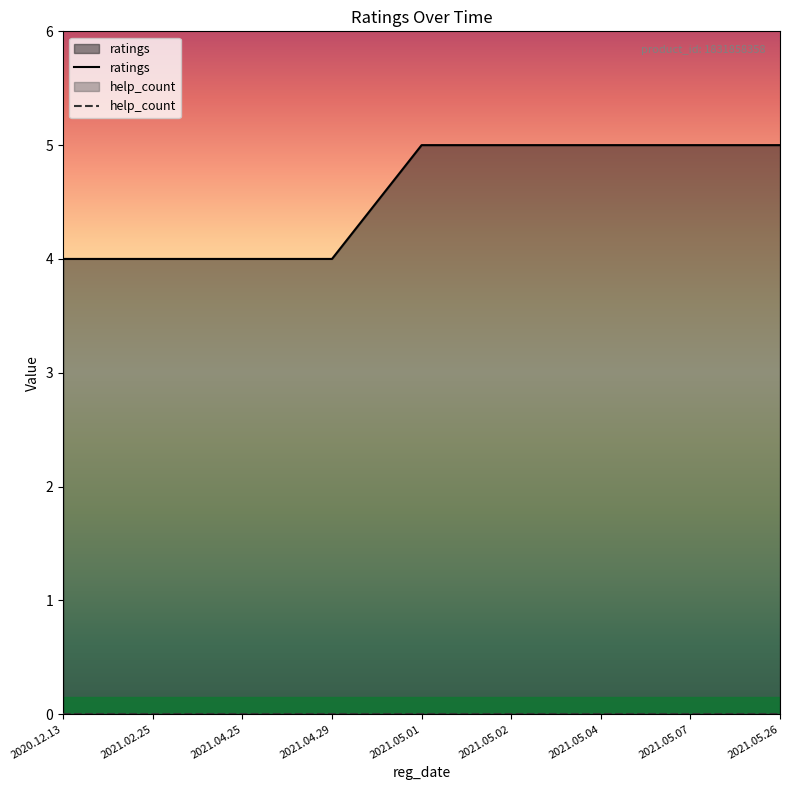

True or false: ratings and help_count intersect in this chart.

False